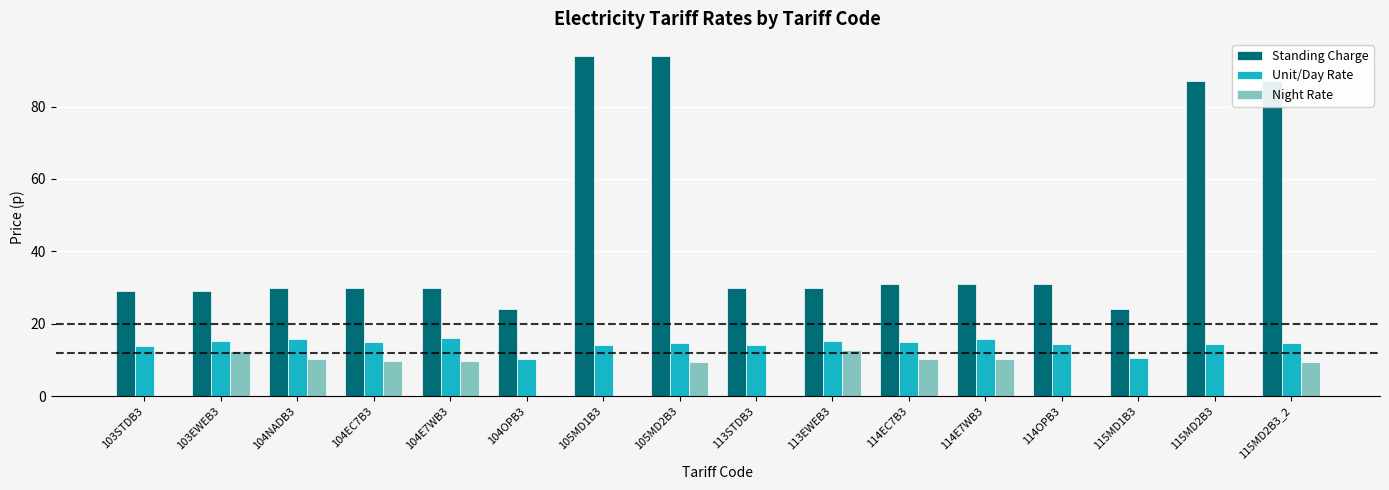

What is the maximum value for Standing Charge?

94.0